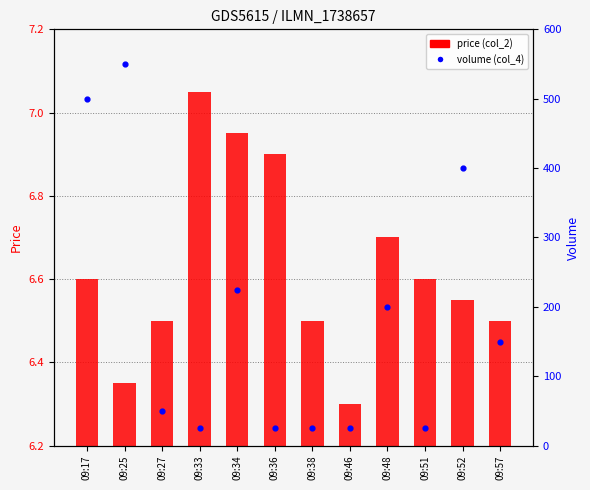

Which series reaches the minimum Y coordinate?

price (col_2)